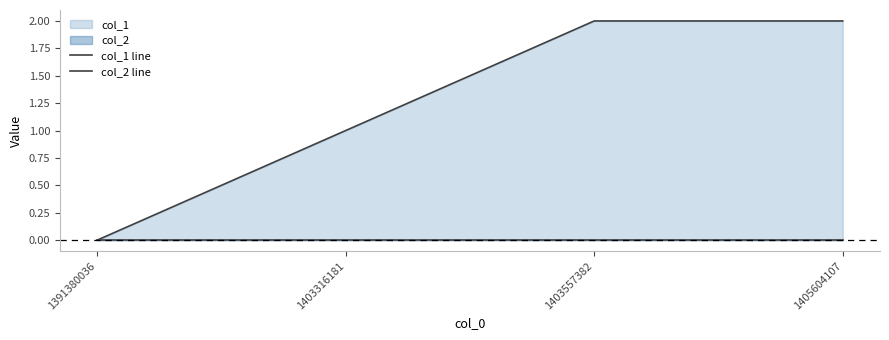

Count the number of data series in this chart.

2